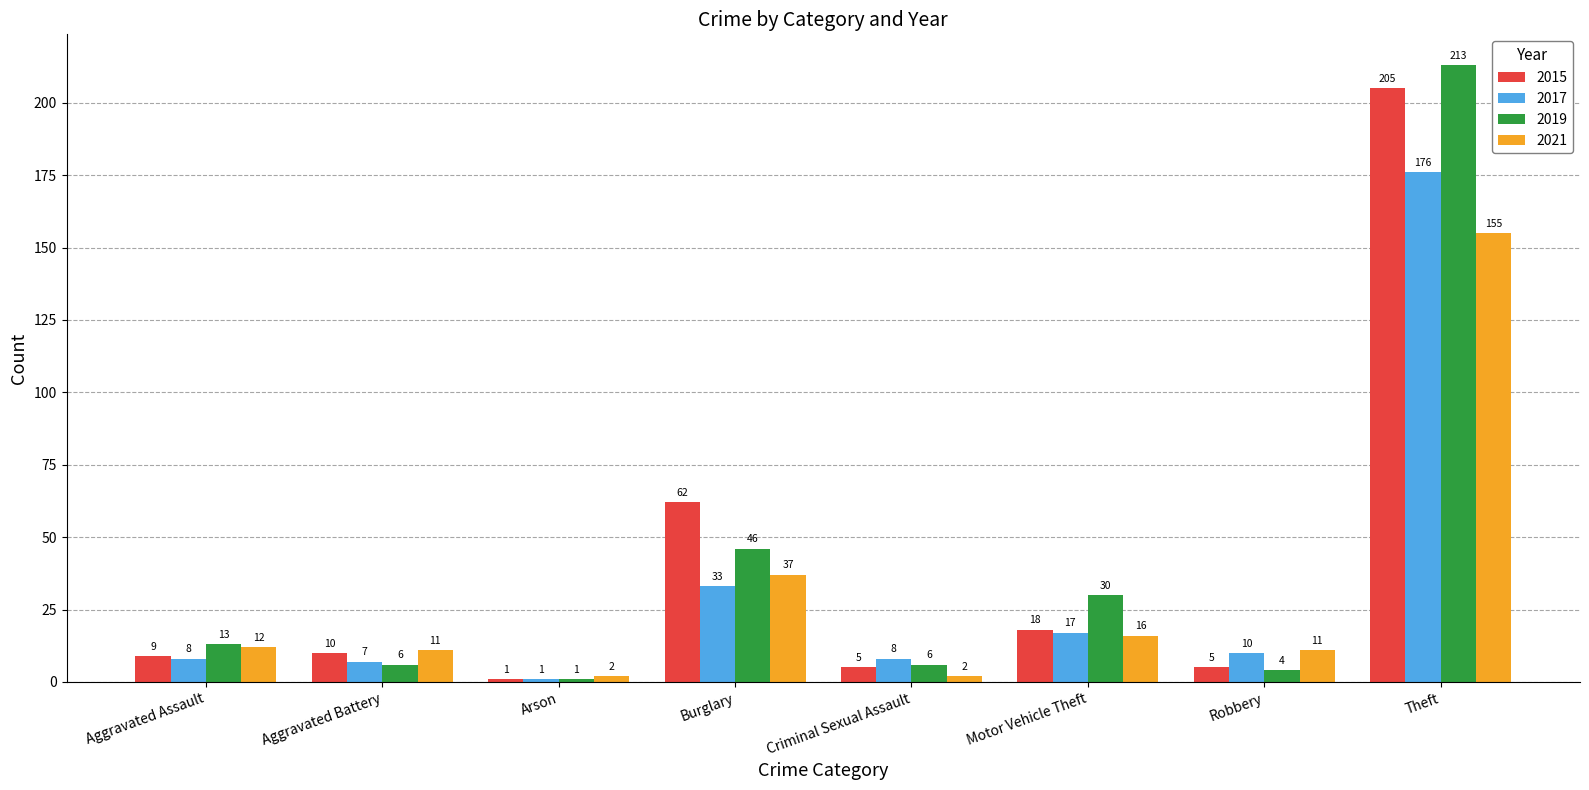

Which category has the lowest value across all series?

Arson